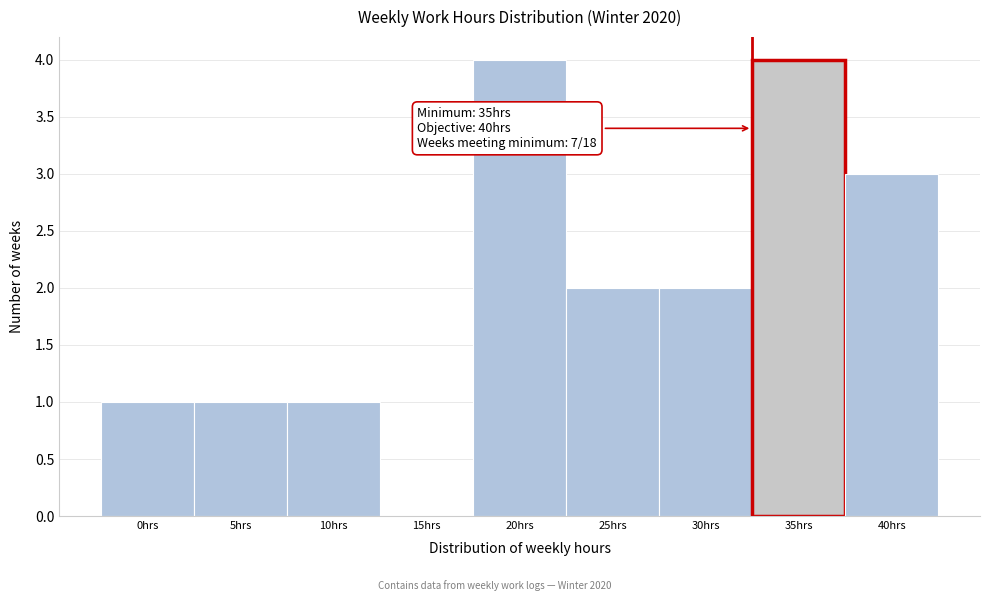

Reading left to right, what are all the values shown in this chart?

0hrs=1	5hrs=1	10hrs=1	15hrs=0	20hrs=4	25hrs=2	30hrs=2	35hrs=4	40hrs=3